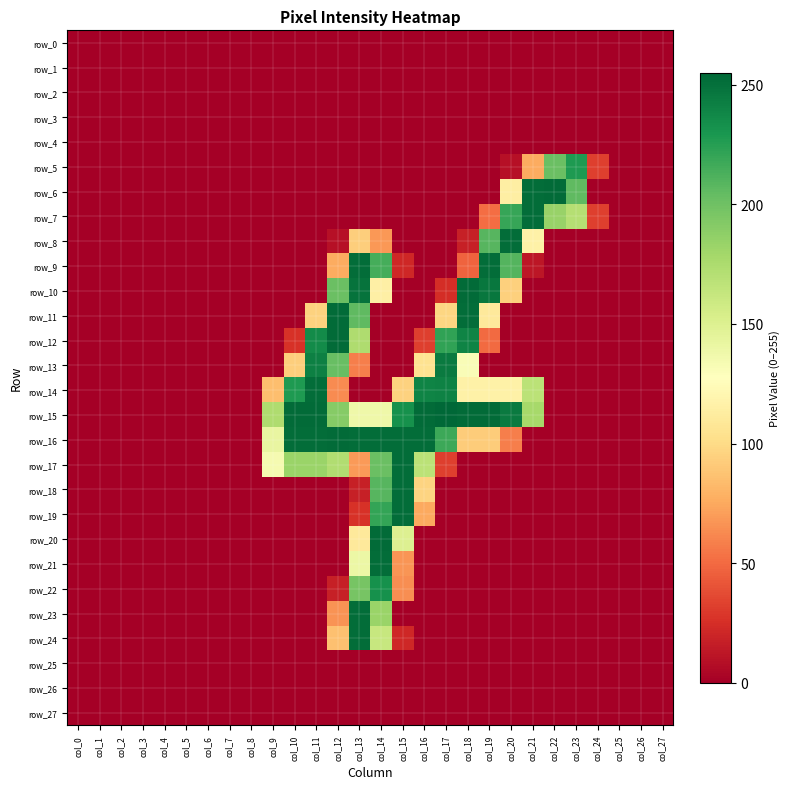

Between col_8 and col_6, which is larger?

col_8